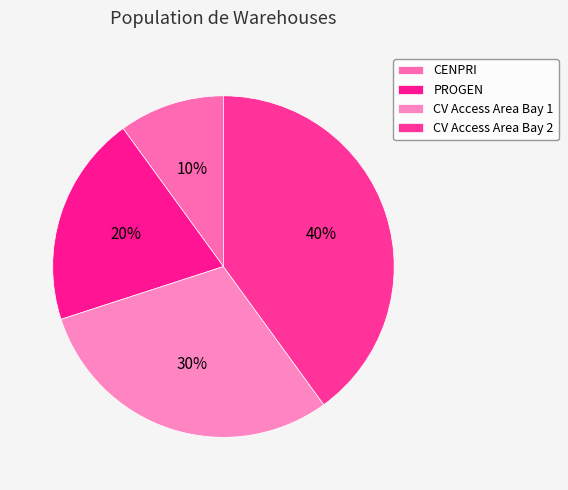

What is the change in value from CENPRI to CV Access Area Bay 1?

+2